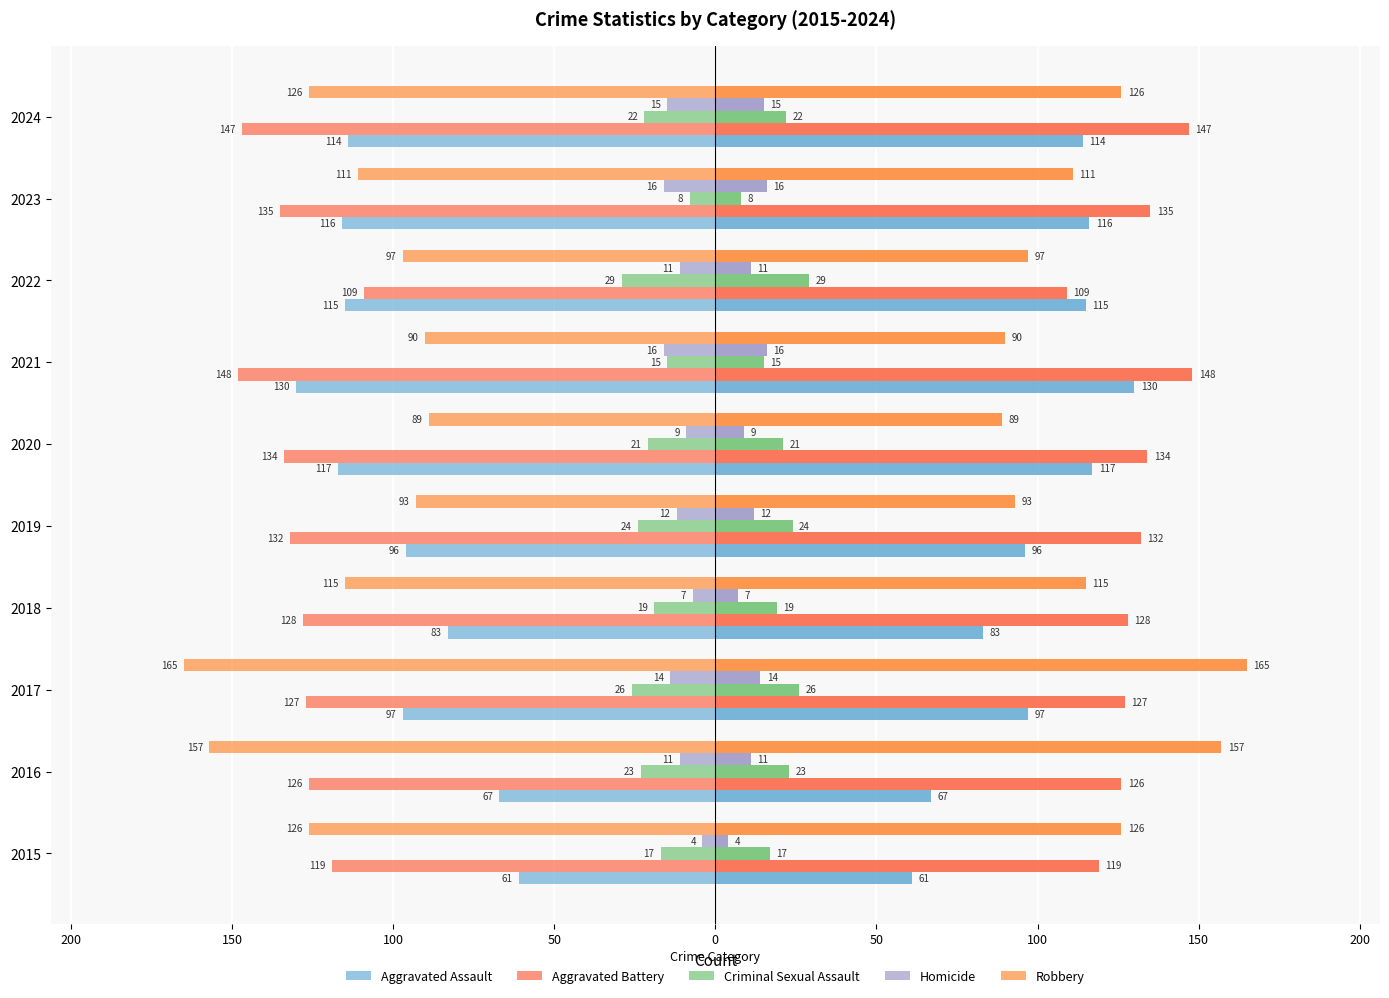

How many bars are there in each group?

5